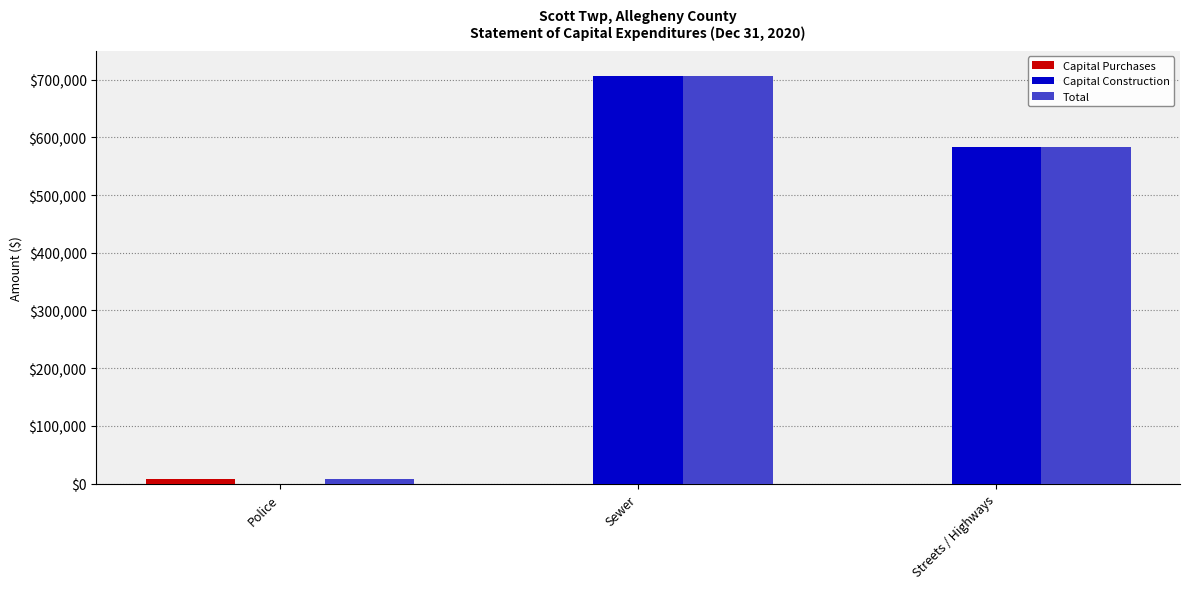

Is it true that Capital Construction equals 582644 at Streets / Highways?

True